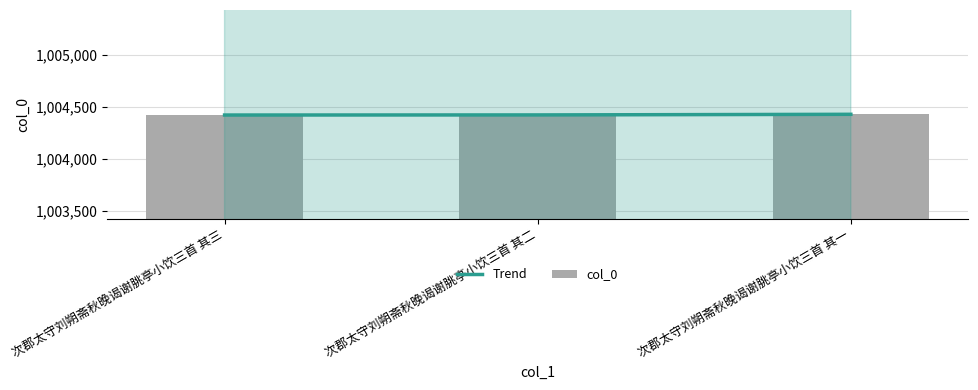

Reading right to left, transcribe all the data shown in this chart.

Trend: 次郡太守刘朔斋秋晚谒谢脁亭小饮三首 其一=1004430	次郡太守刘朔斋秋晚谒谢脁亭小饮三首 其二=1004424	次郡太守刘朔斋秋晚谒谢脁亭小饮三首 其三=1004423
col_0: 次郡太守刘朔斋秋晚谒谢脁亭小饮三首 其一=1004430	次郡太守刘朔斋秋晚谒谢脁亭小饮三首 其二=1004424	次郡太守刘朔斋秋晚谒谢脁亭小饮三首 其三=1004423